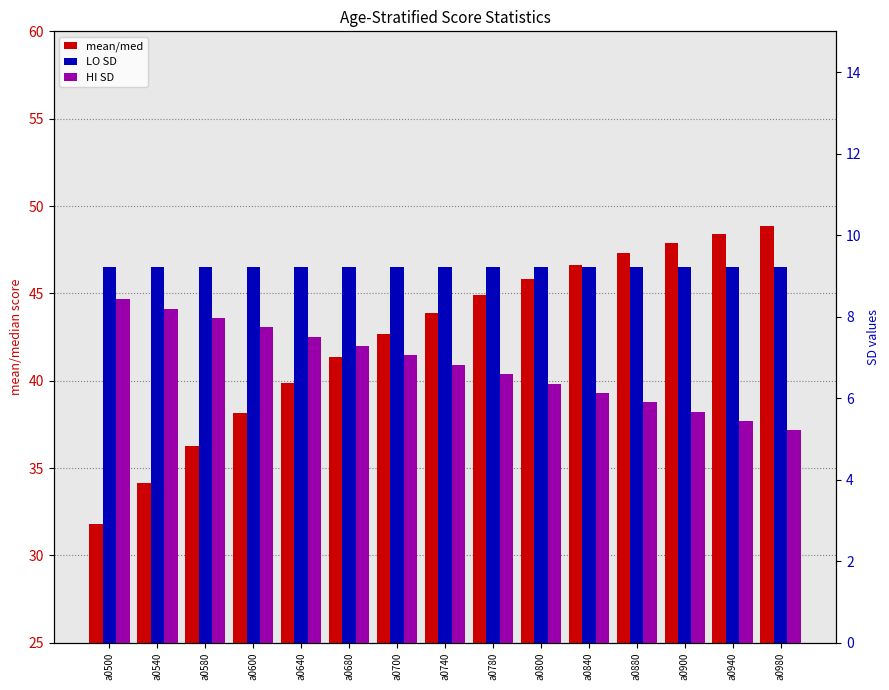

Where is mean/med nearest to the value 40?

a0640